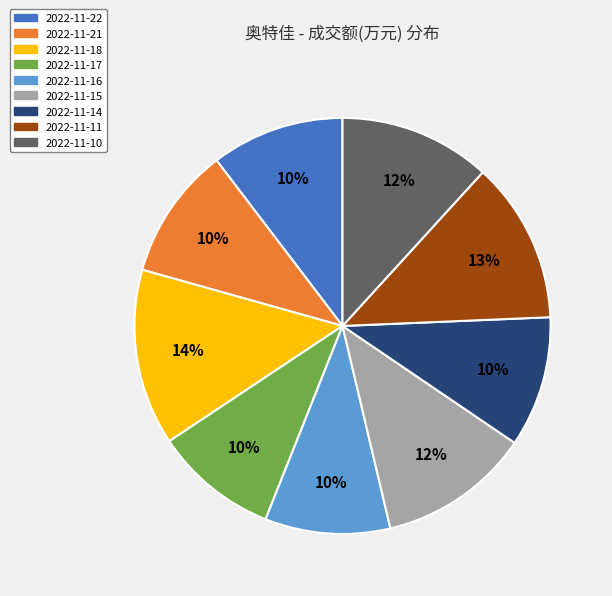

Does 2022-11-15 represent more than half of the total?

No